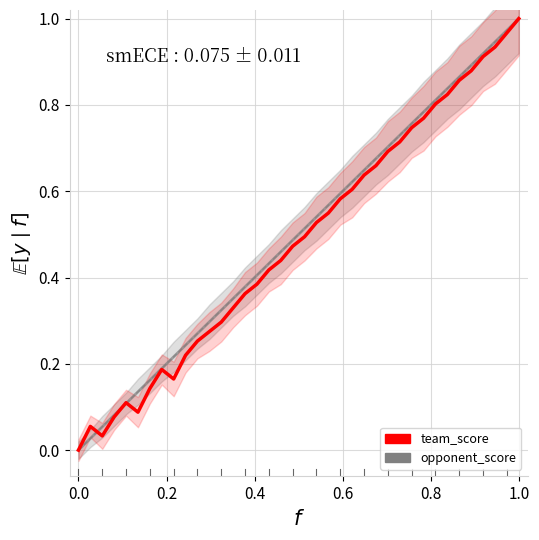

Which series has the widest spread of values?

opponent_score